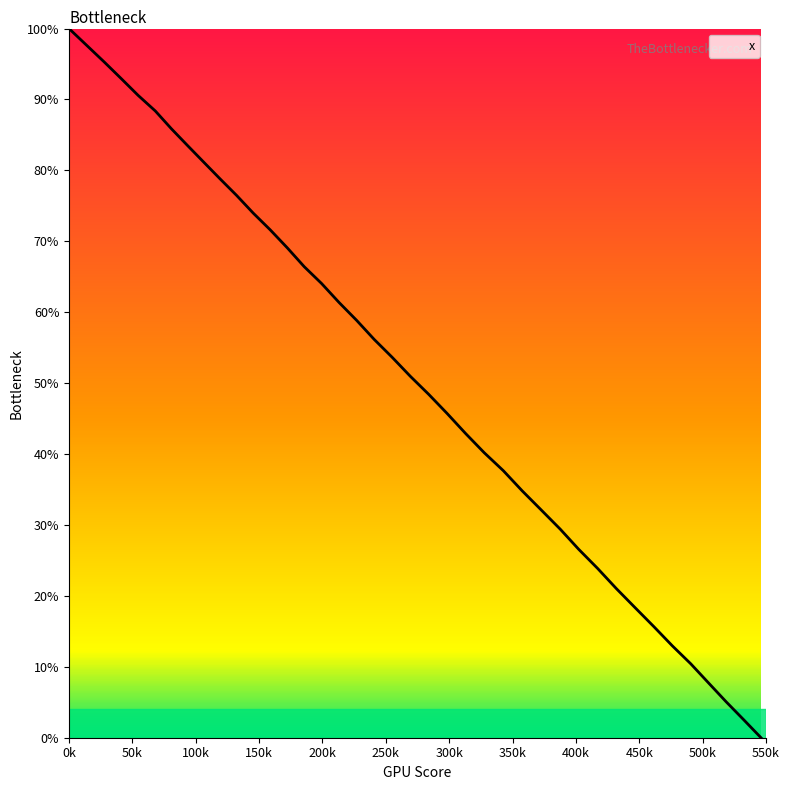

What is the difference between the maximum and minimum values?

100.0